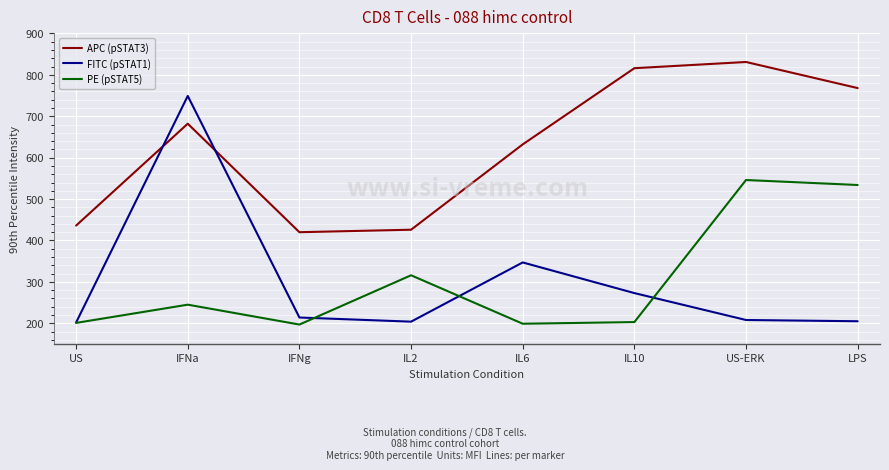

What is the maximum value for APC (pSTAT3)?

831